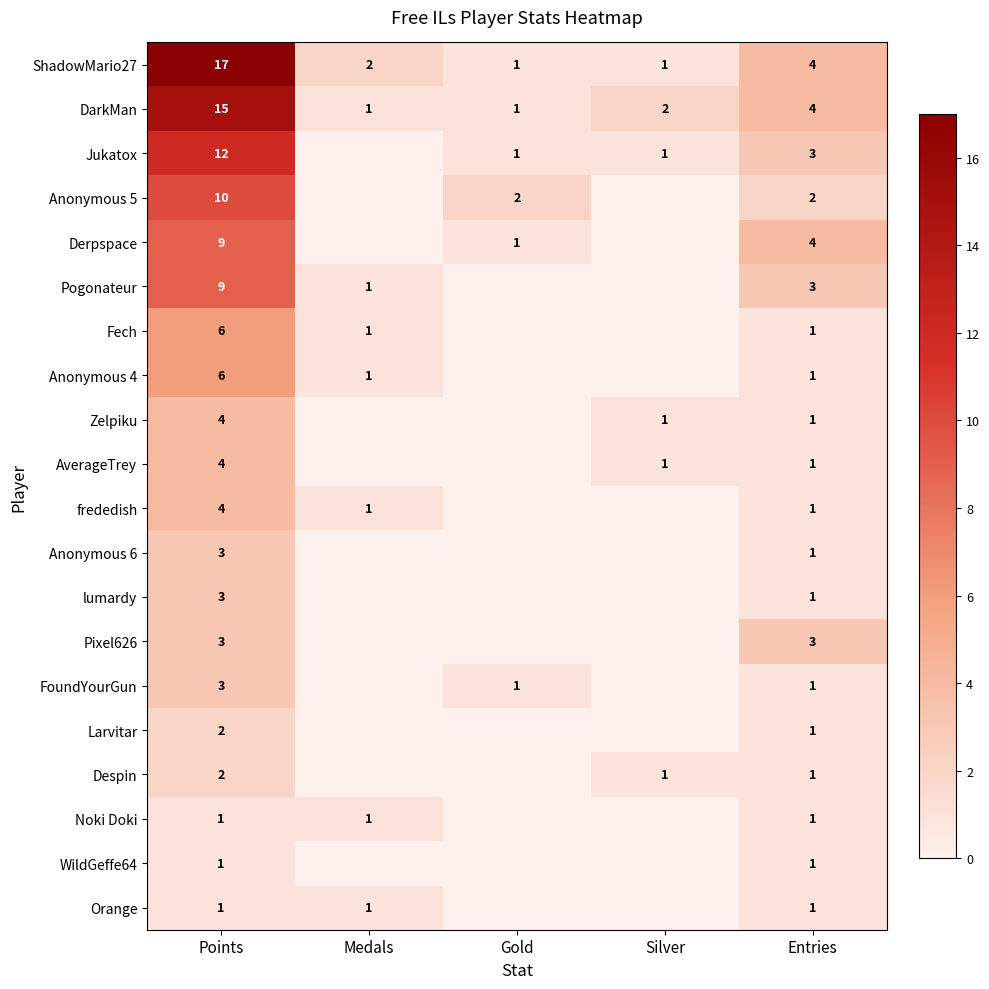

What is the spread (max minus min) of values at Entries?

3